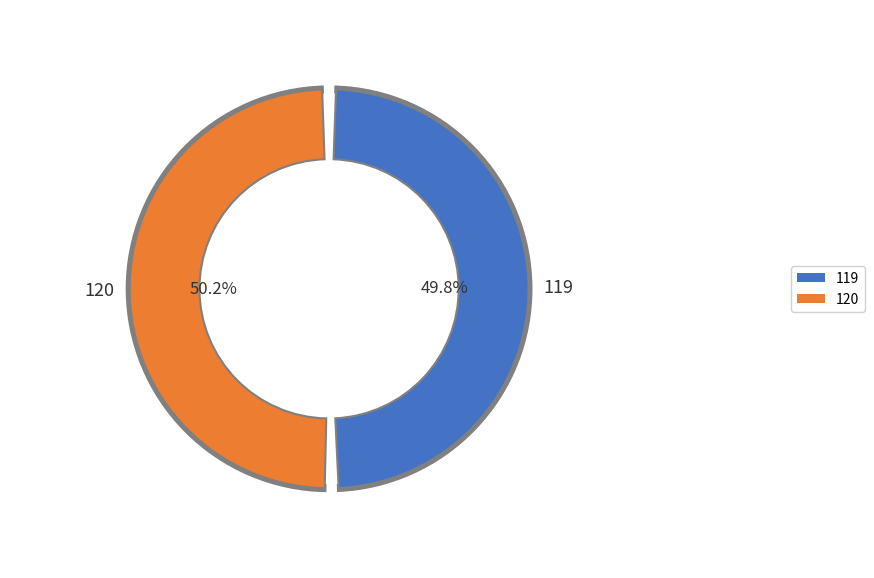

Which slice is the smallest?

119